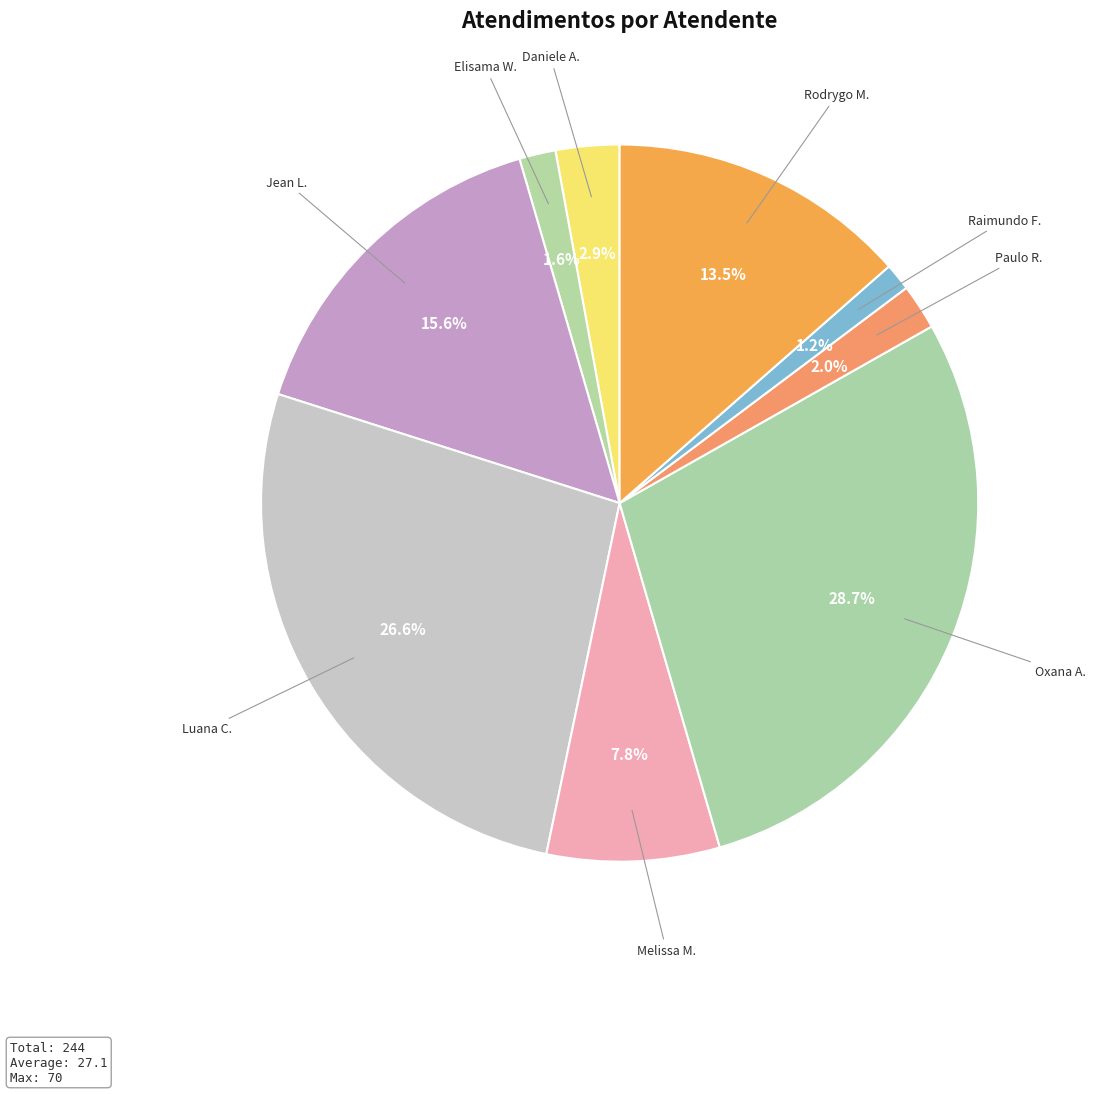

How many segments does this pie chart have?

9